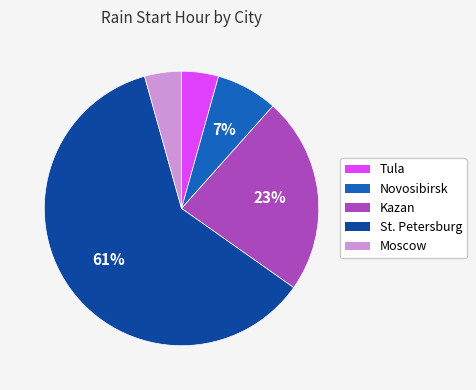

Which slice is the largest?

St. Petersburg